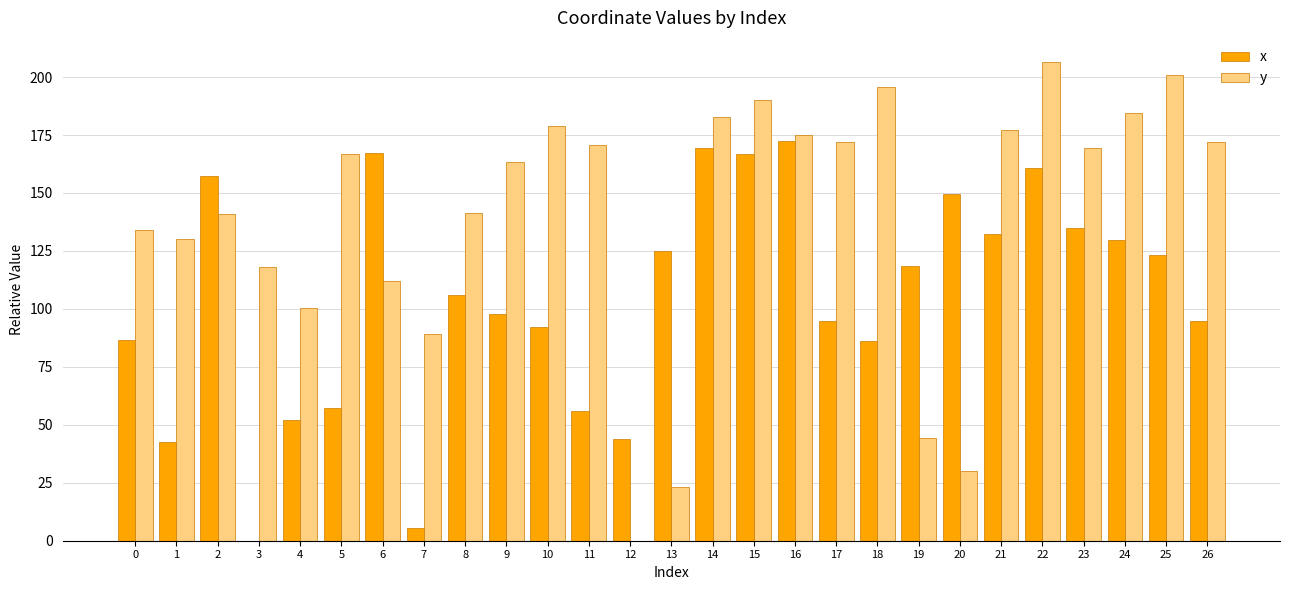

Is the value of x at 22 greater than the value of y at 21?

No